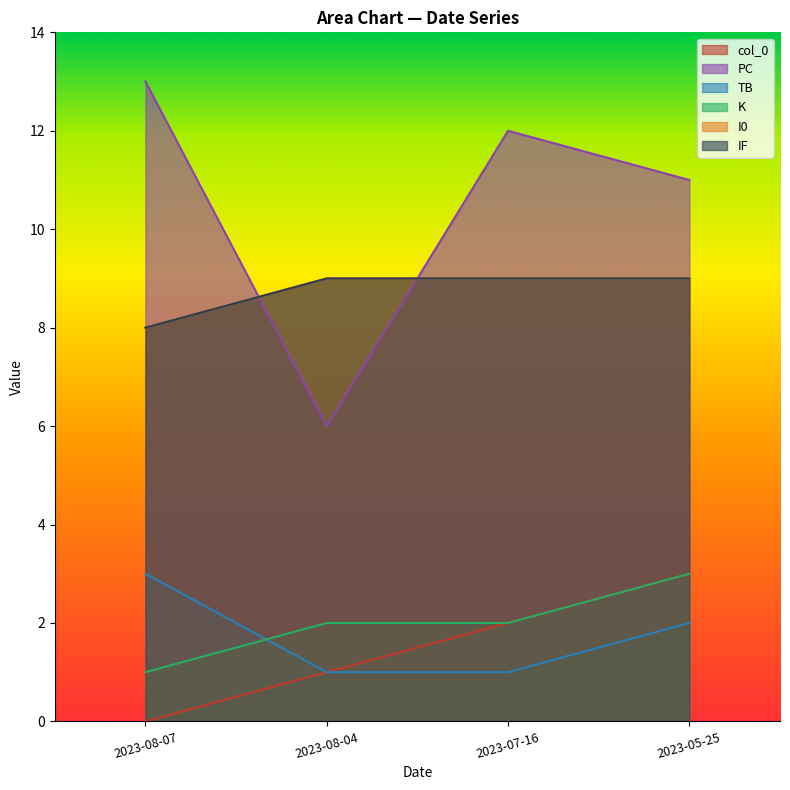

What is the difference between the highest and lowest values at 2023-07-16?

11